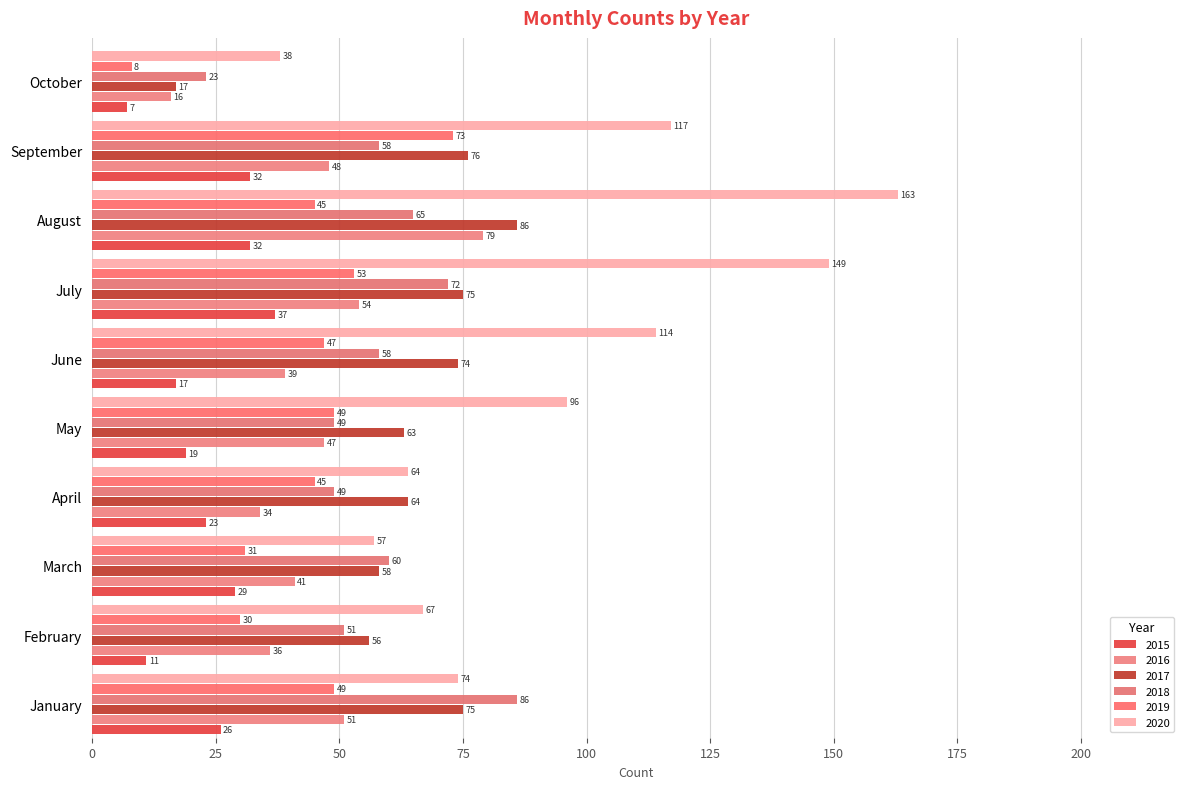

What are all the series names shown in the legend?

2015, 2016, 2017, 2018, 2019, 2020